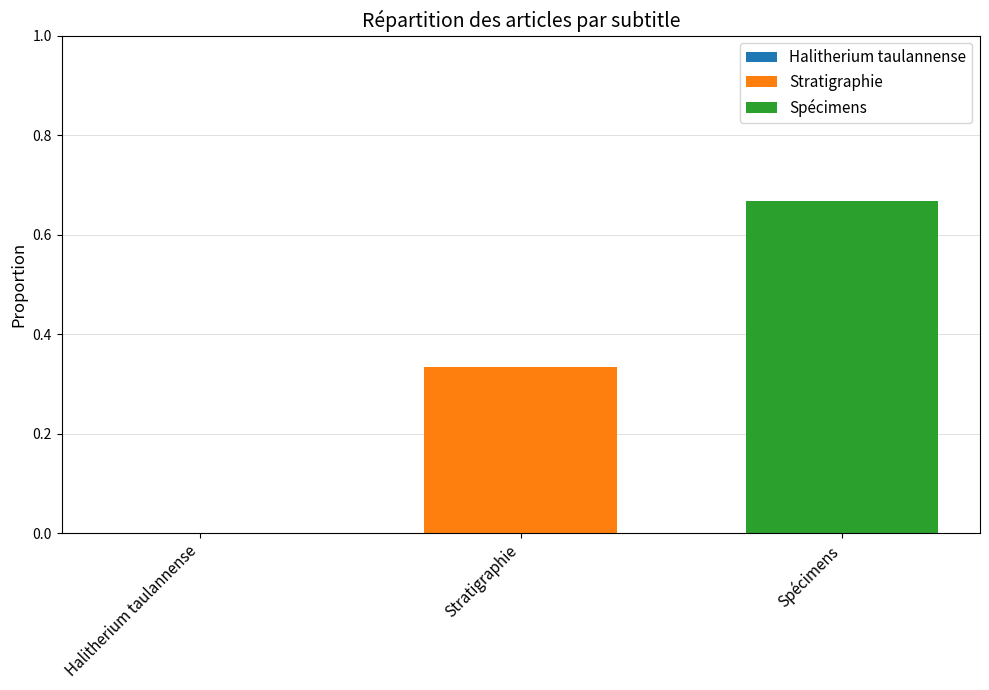

Between Halitherium taulannense and Stratigraphie, which series saw the biggest shift?

Stratigraphie